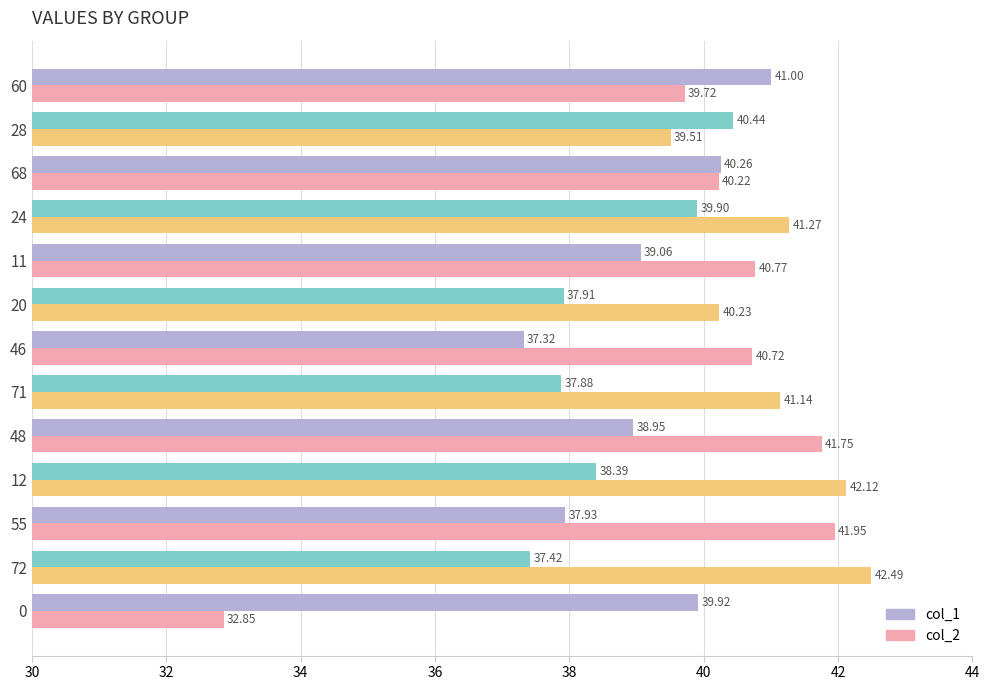

What is the total value across all series at 46?

78.0